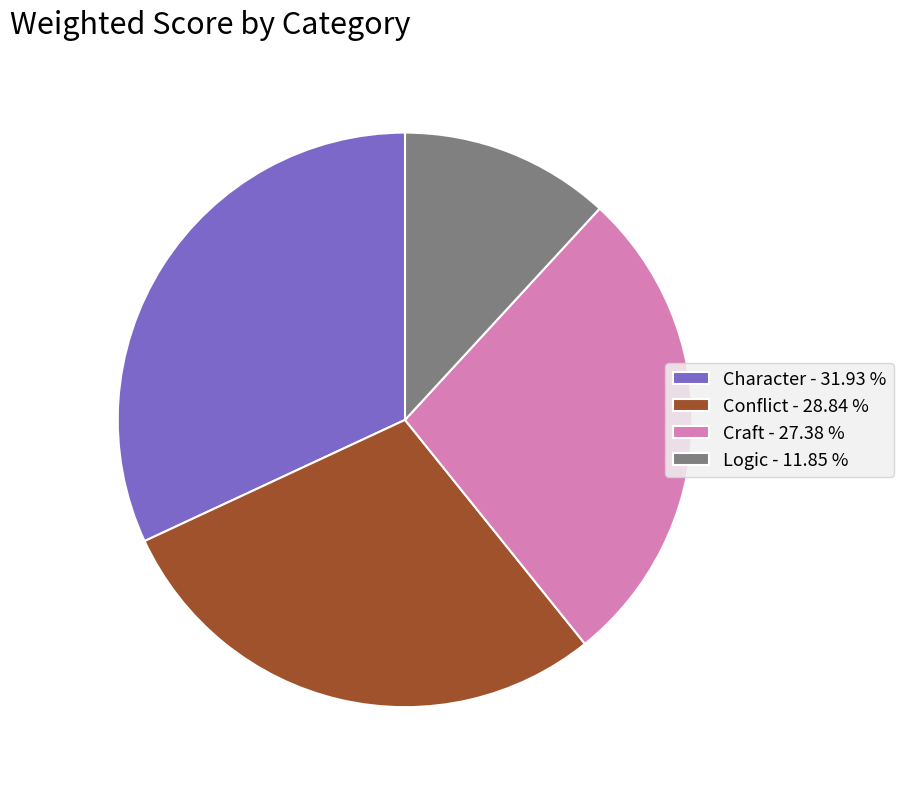

Does Logic represent more than half of the total?

No